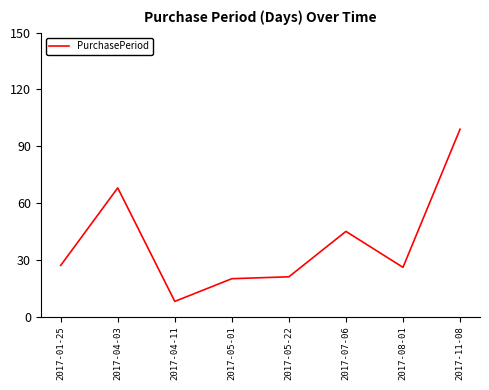

Where is the data nearest to the value 53?

2017-07-06